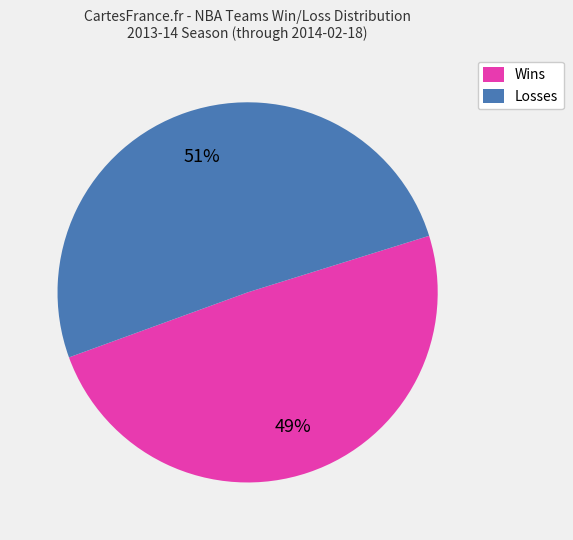

Is there a majority slice in this chart?

Yes